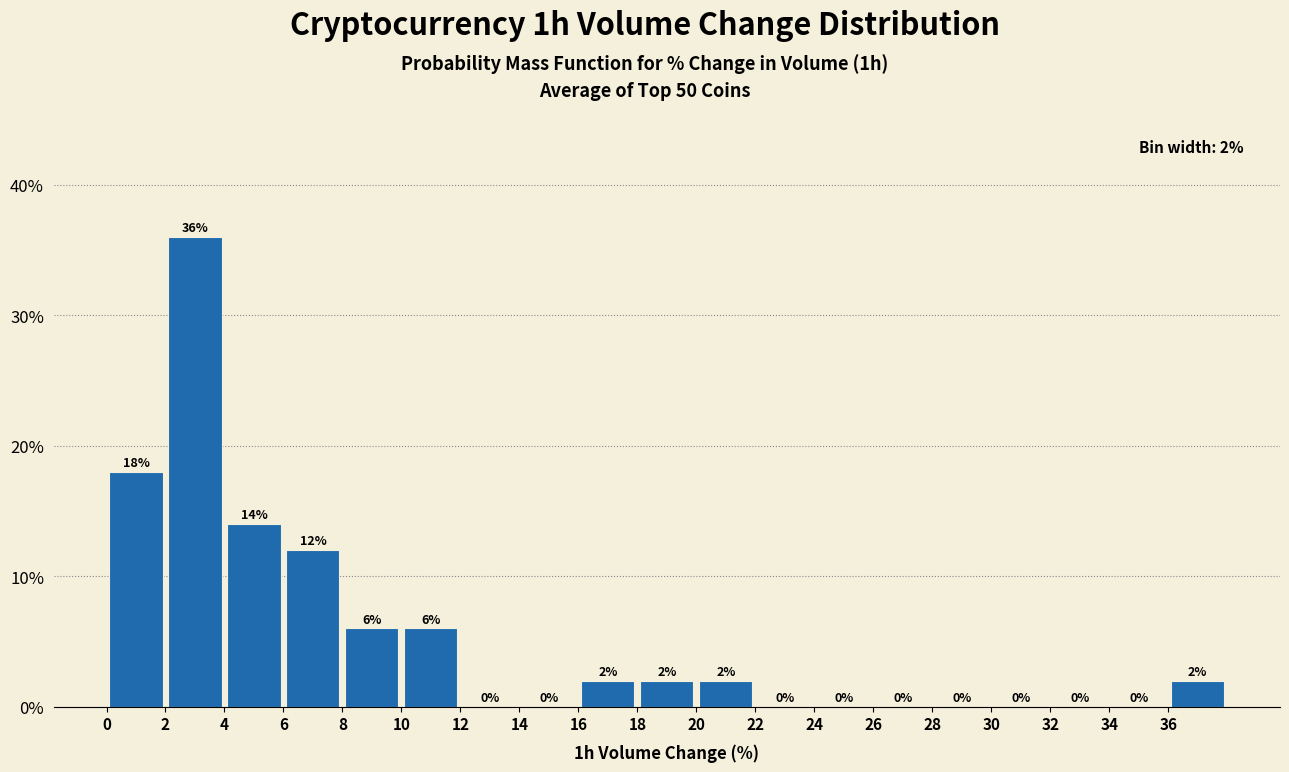

How tall is the bar that spans 0 to 2 on the x-axis?

18